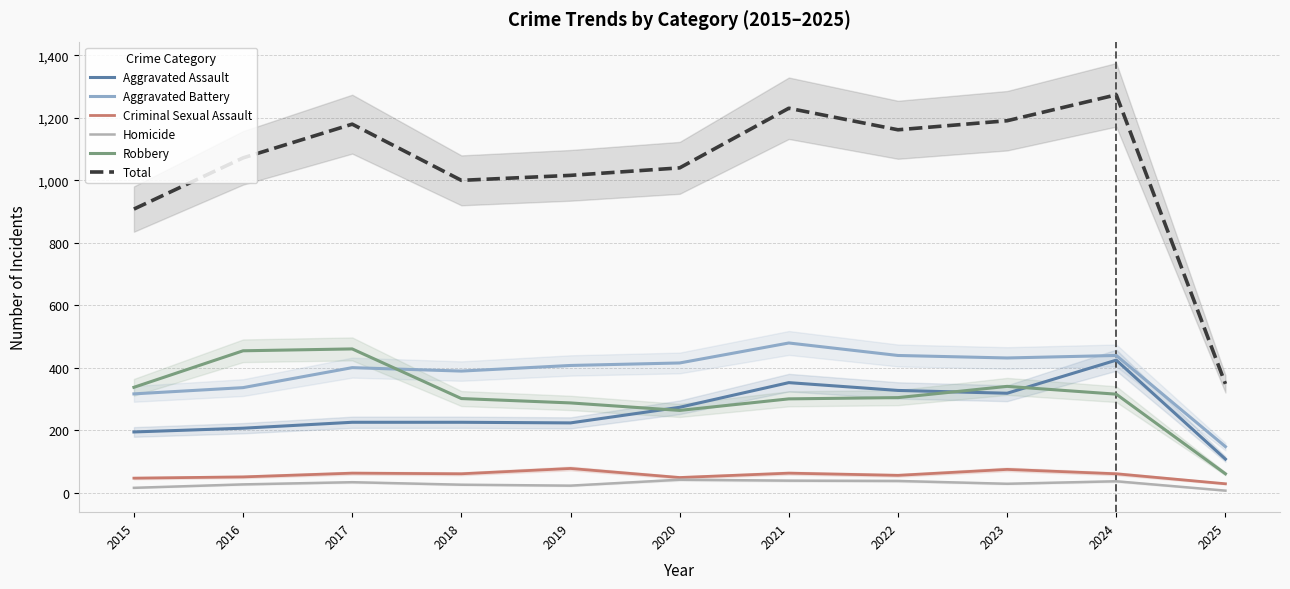

Rank the categories by Aggravated Battery value from highest to lowest.

2021, 2022, 2024, 2023, 2020, 2019, 2017, 2018, 2016, 2015, 2025